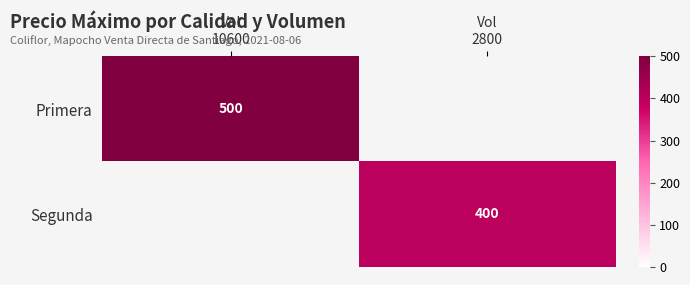

Which series has the widest spread of values?

Primera